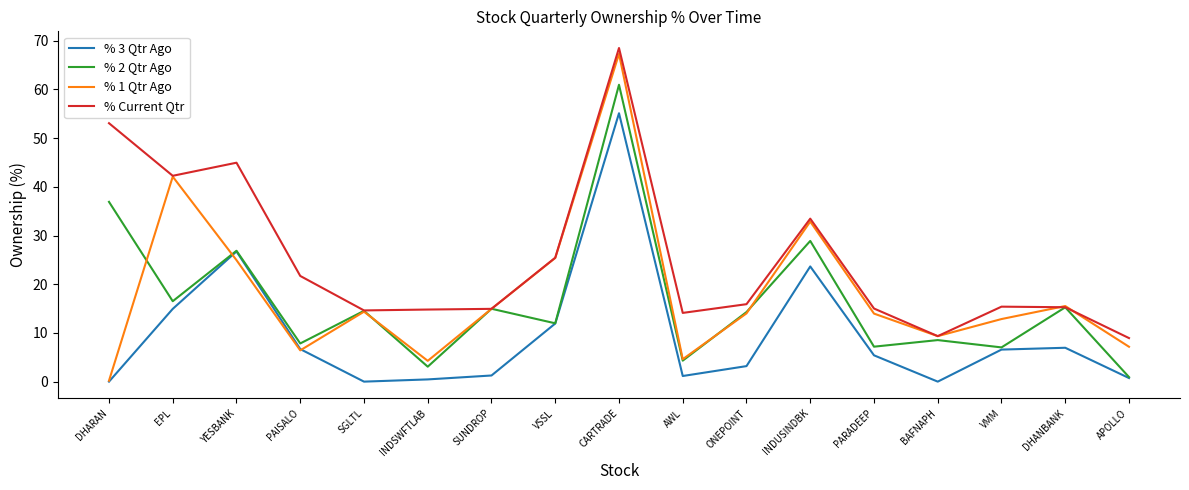

Is the value of % 1 Qtr Ago at APOLLO greater than the value of % Current Qtr at CARTRADE?

No